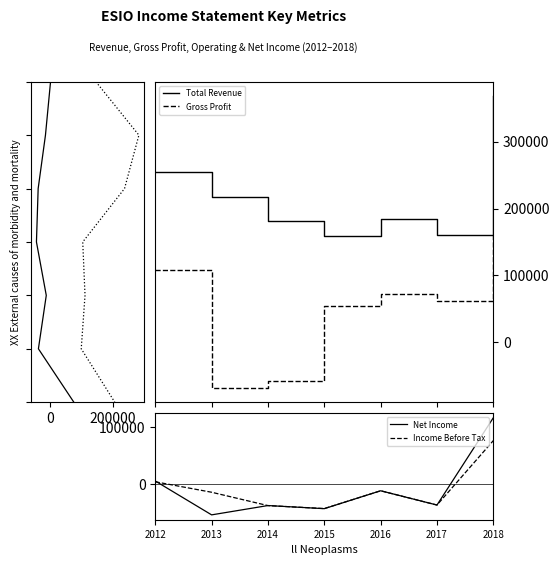

Does the chart display data point markers on the line(s)?

No